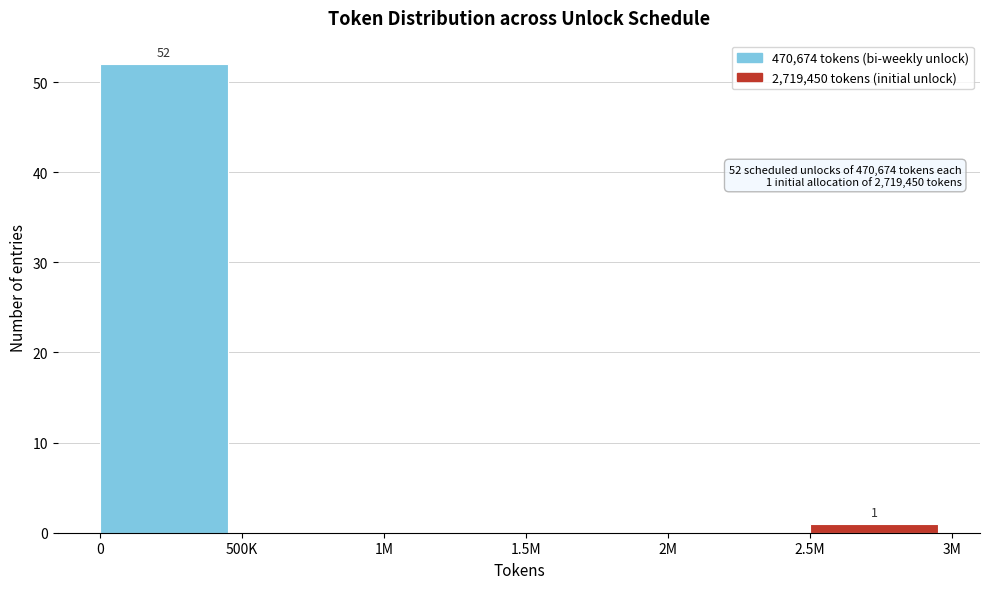

Reading right to left, list all the values displayed in this chart.

2.5M=1	2M=0	1.5M=0	1M=0	500K=0	0=52